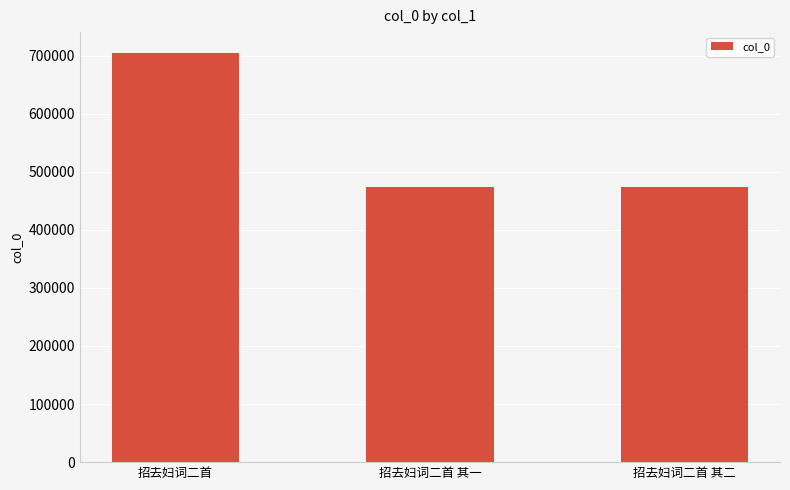

The value at 招去妇词二首 其一 is 825247. True or false?

False